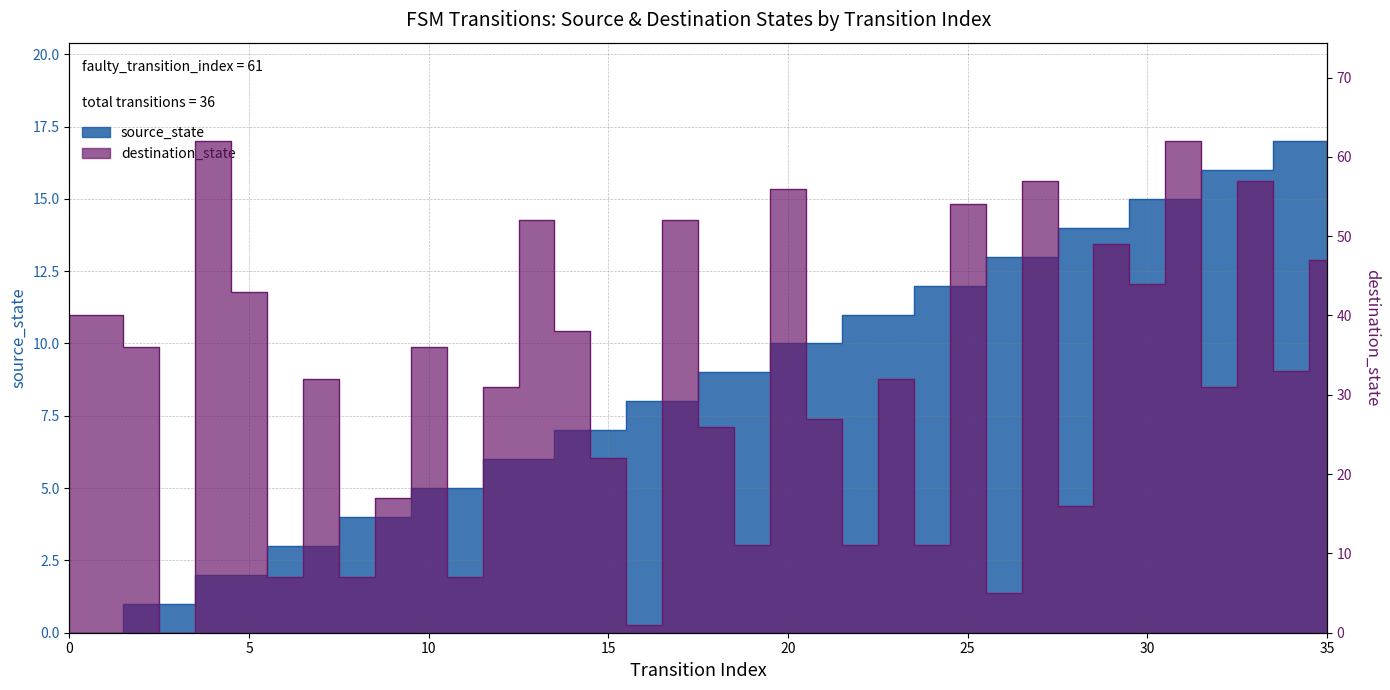

True or false: destination_state and source_state cross at least once.

True